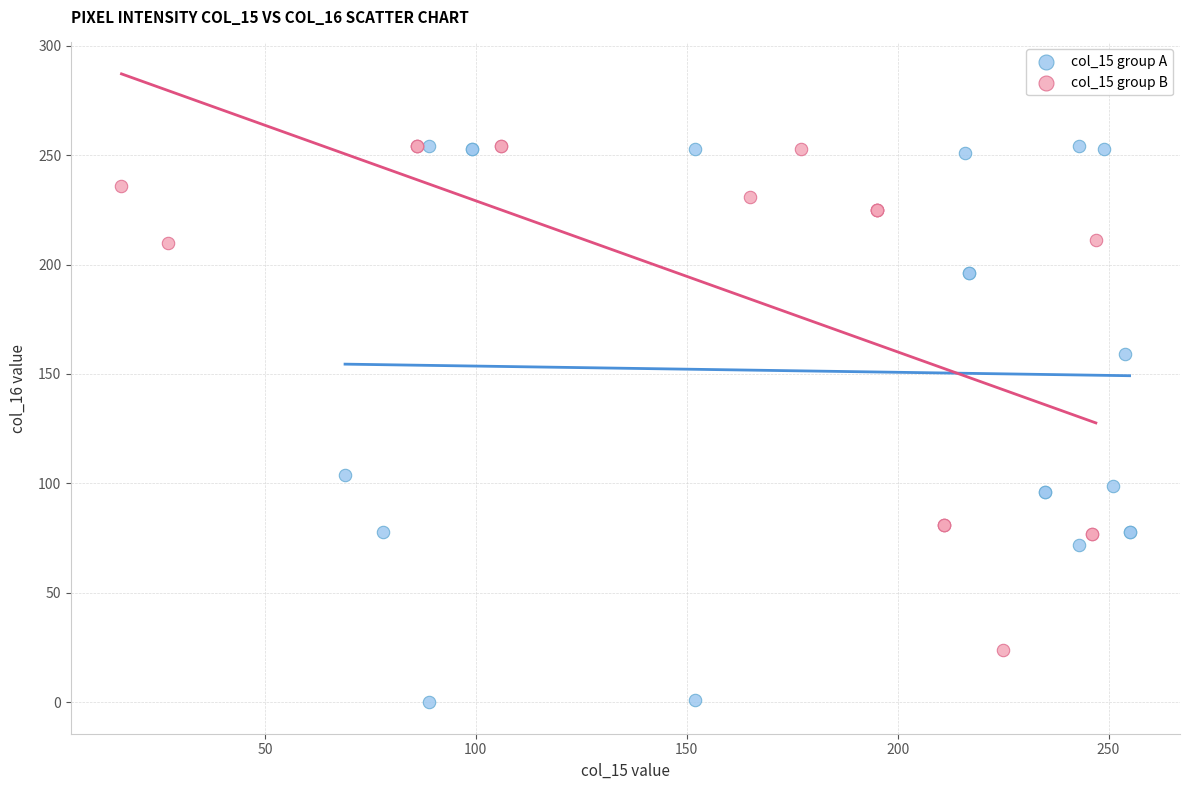

Which series has the largest Y range (max minus min)?

col_15 group A